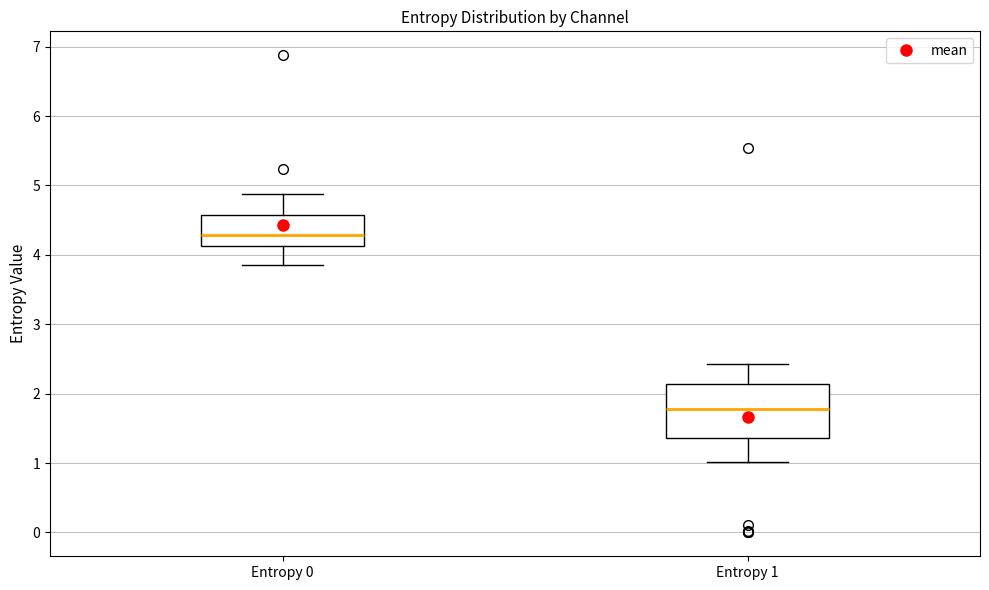

Reading left to right, transcribe this box plot: for each box, give where its median line is, the range the box spans, and where its two whiskers end, as read against the y-axis. The values are not printed on the chart, so give them approximately, as read against the axis.

Entropy 0: median 4.3, box 4.1 to 4.6, whiskers 3.9 to 4.9
Entropy 1: median 1.8, box 1.4 to 2.1, whiskers 1.0 to 2.4